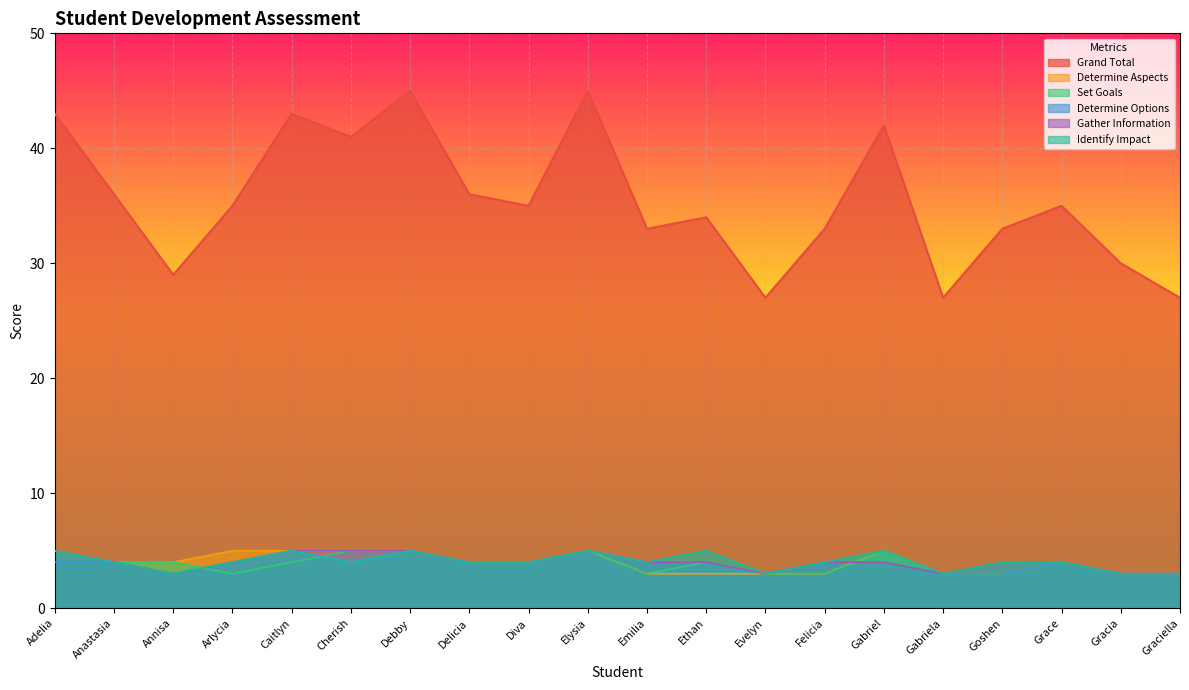

True or false: Identify Impact and Gather Information cross at least once.

False